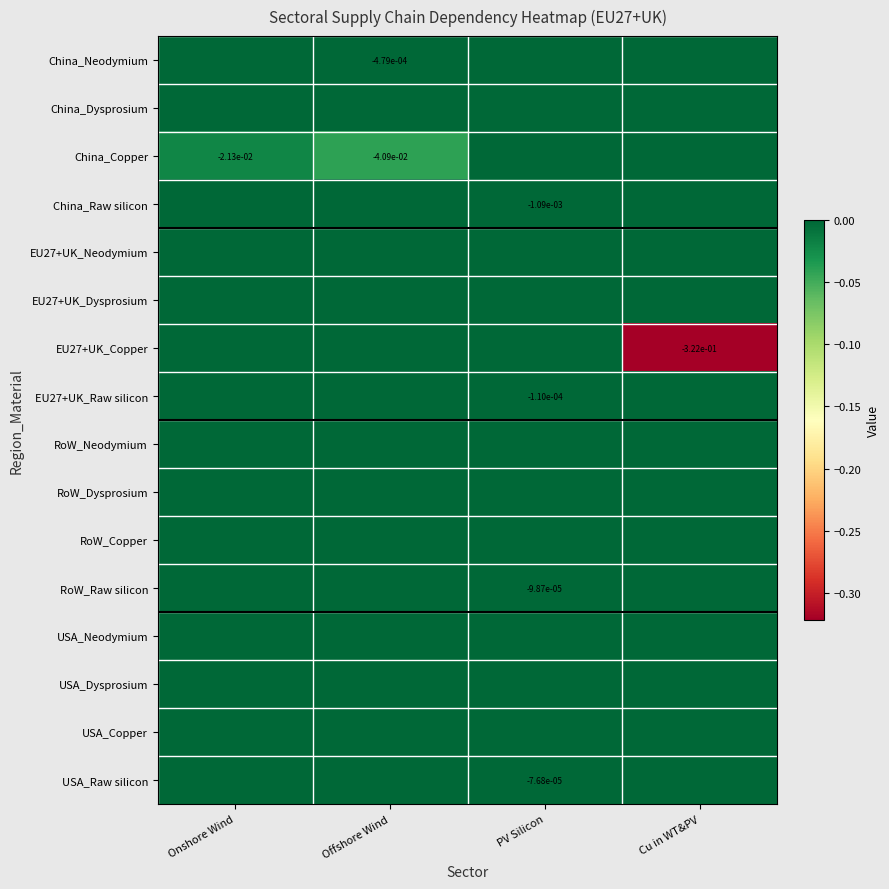

The value of China_Copper at Offshore Wind is -0.0. True or false?

True